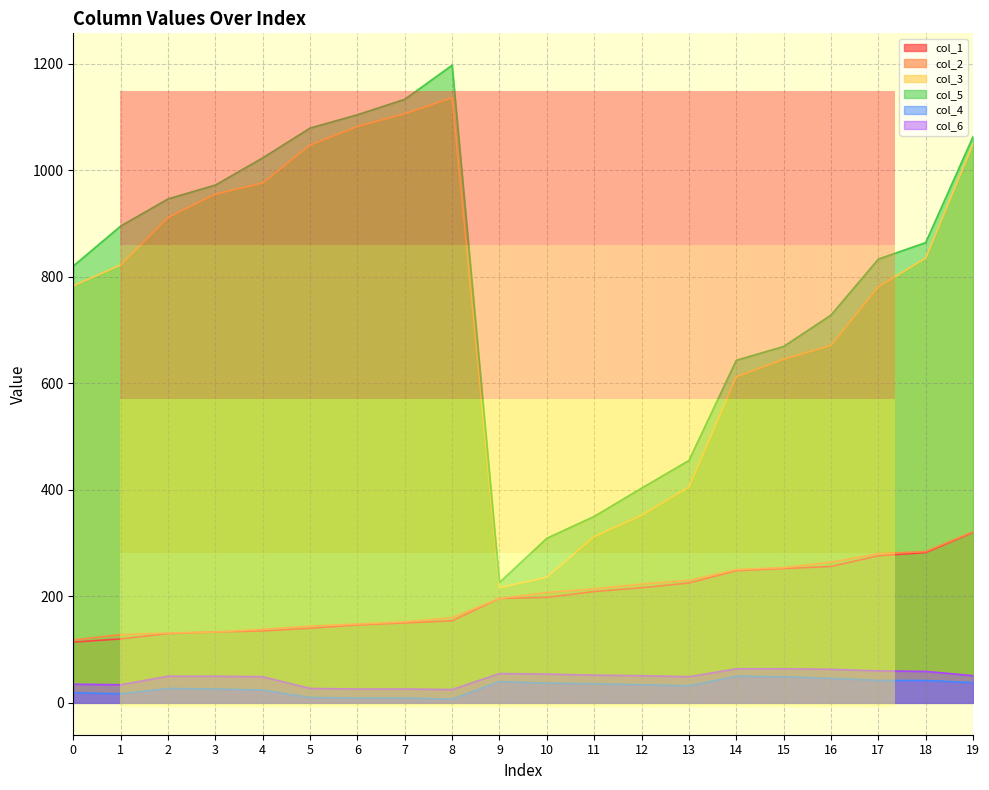

True or false: col_2 has more than 1 interior local peaks.

False